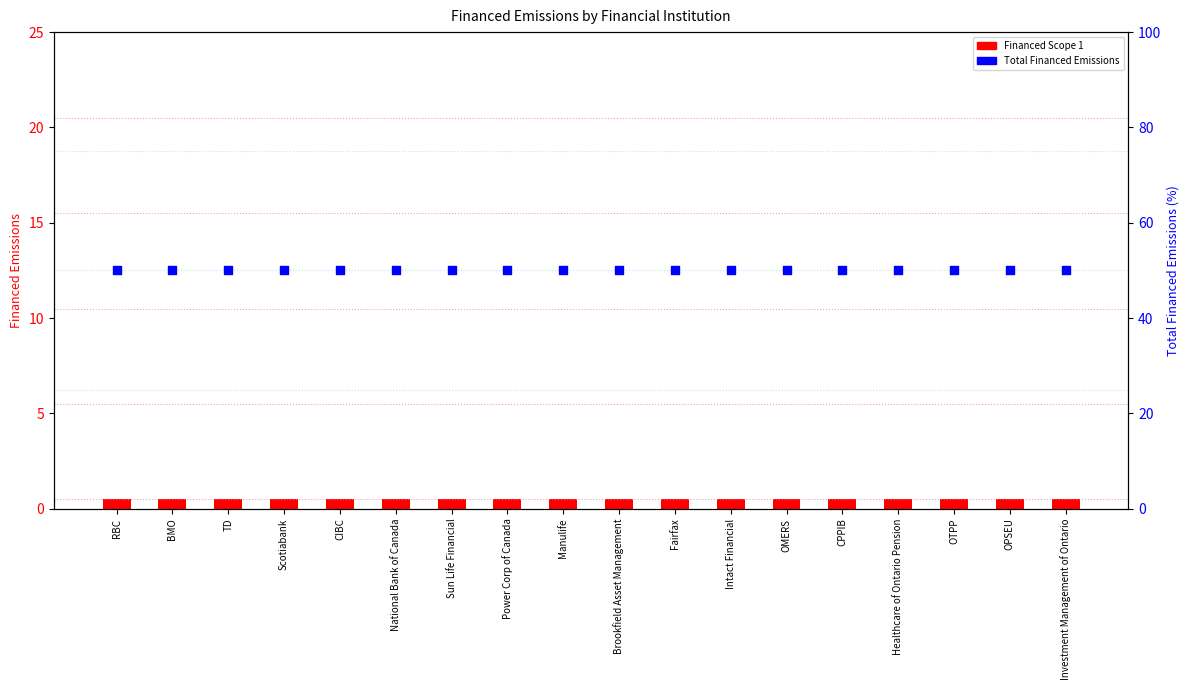

Which series contains the lowest Y value?

Financed Scope 1